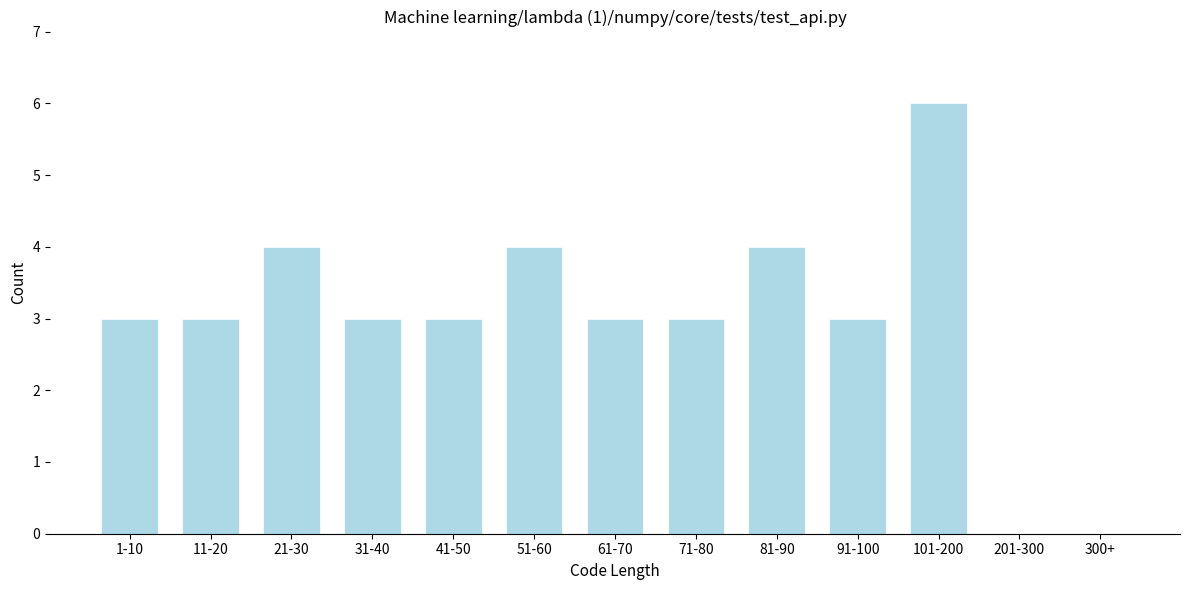

Reading left to right, transcribe all the data shown in this chart.

1-10=3	11-20=3	21-30=4	31-40=3	41-50=3	51-60=4	61-70=3	71-80=3	81-90=4	91-100=3	101-200=6	201-300=0	300+=0